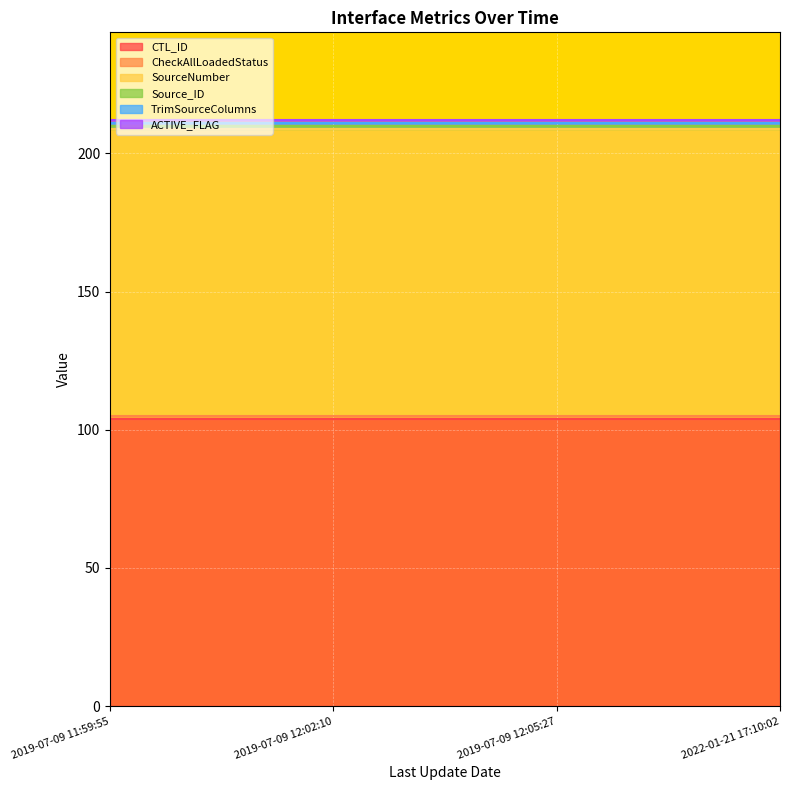

True or false: ACTIVE_FLAG has a value of 1 at 2019-07-09 12:02:10.

True